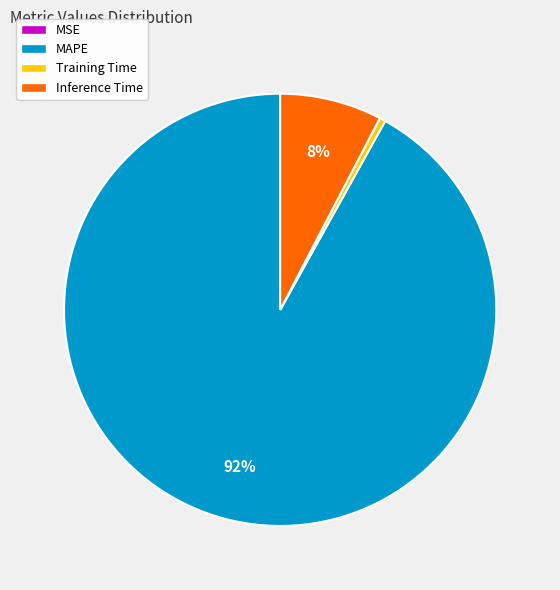

Is it true that Inference Time is 19% of the pie?

False